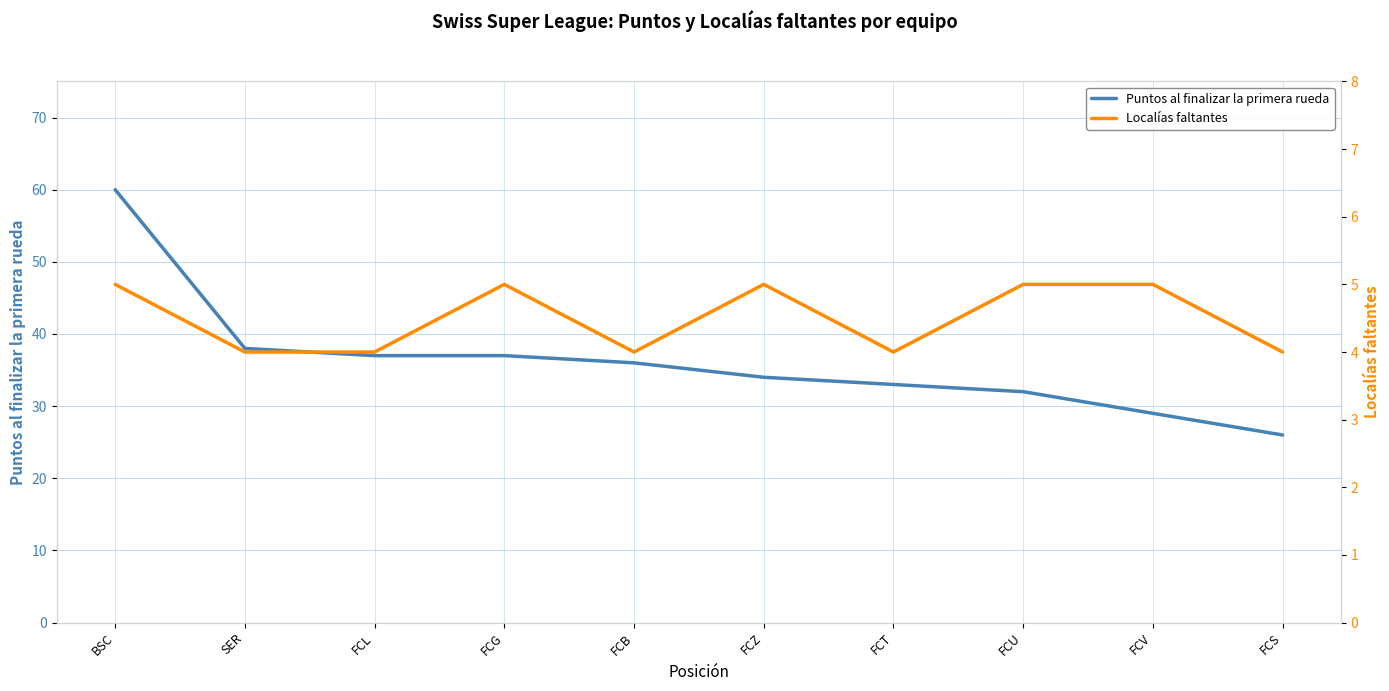

True or false: Localías faltantes and Puntos al finalizar la primera rueda intersect in this chart.

False